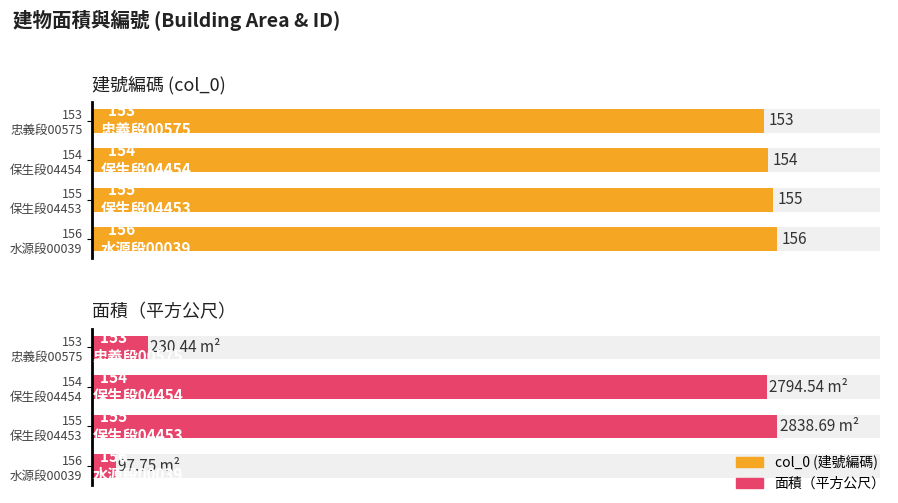

Which series has the widest spread of values?

面積（平方公尺）